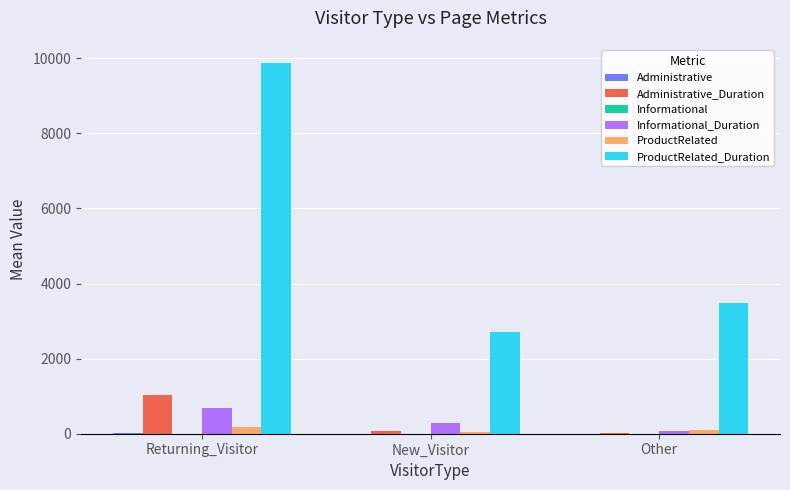

Which series changed the most between Returning_Visitor and New_Visitor?

ProductRelated_Duration